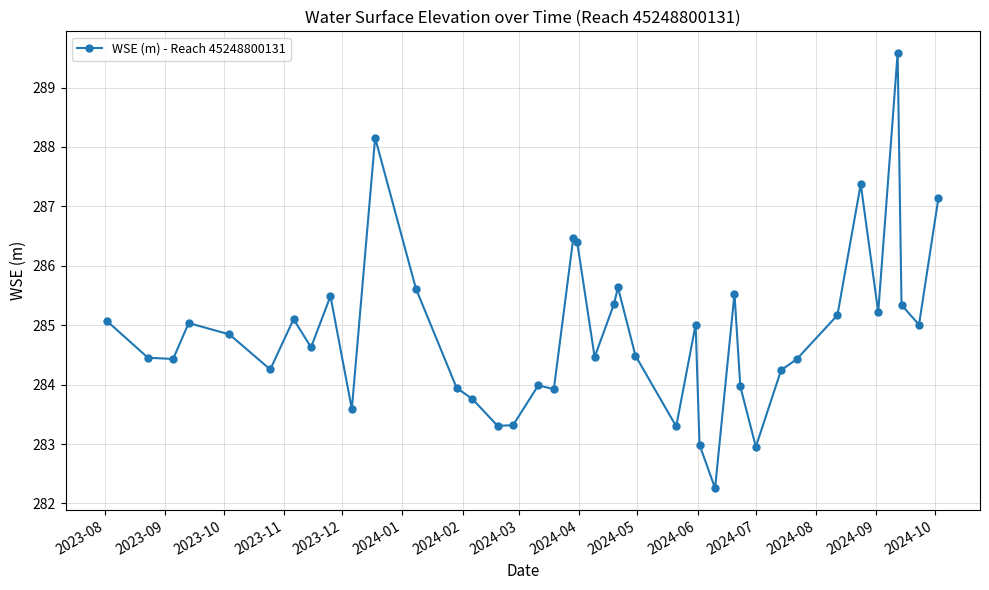

What is the maximum value shown in the chart?

289.6